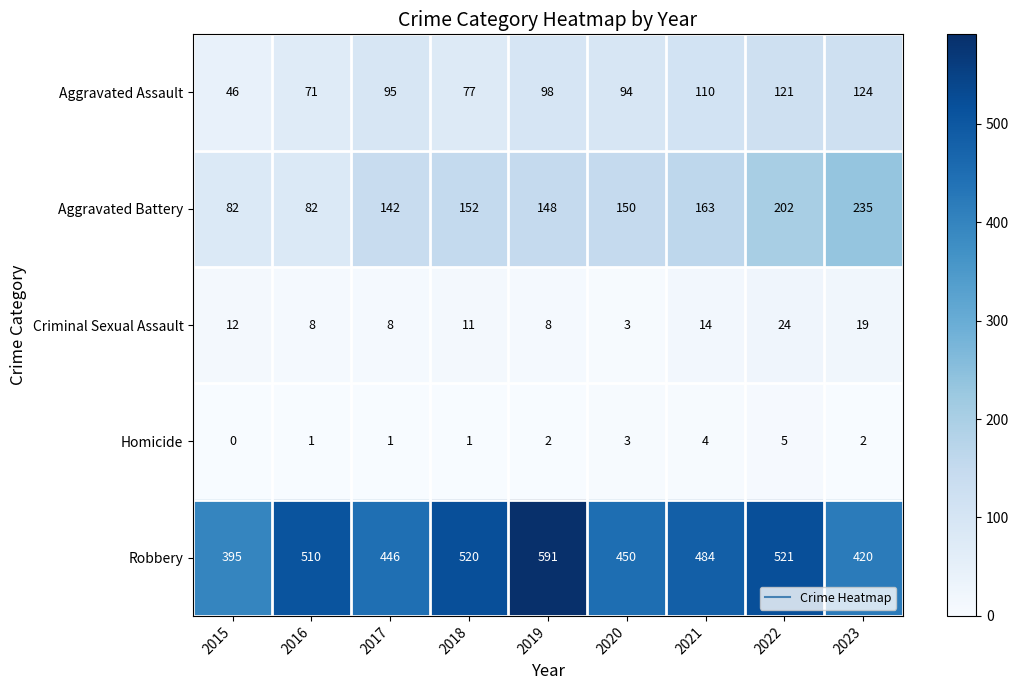

The Aggravated Assault series shows 77 at 2018. True or false?

True